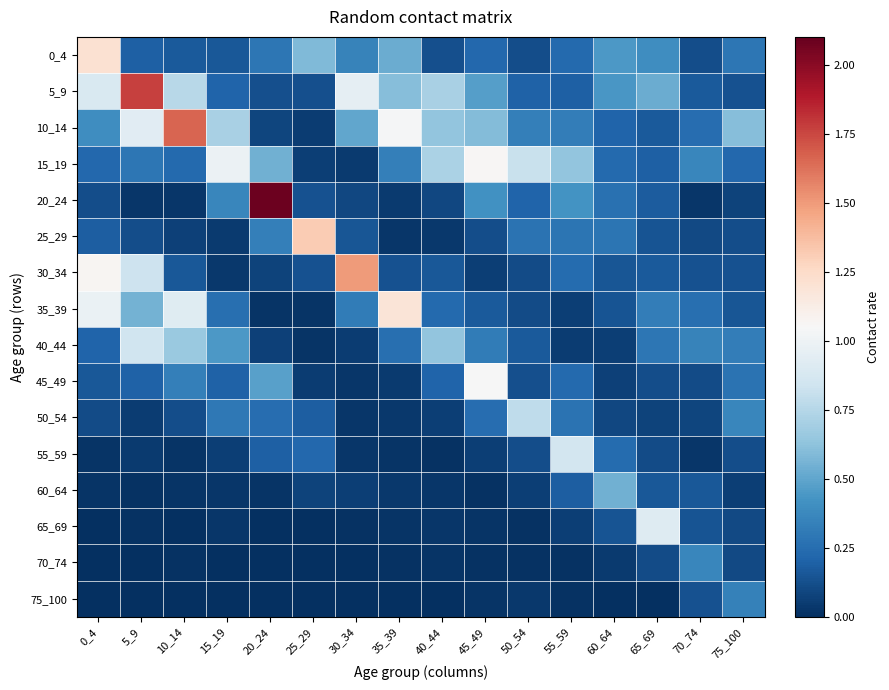

Rank the series by their maximum value, from highest to lowest.

20_24, 5_9, 10_14, 30_34, 25_29, 0_4, 35_39, 15_19, 45_49, 65_69, 55_59, 40_44, 50_54, 60_64, 70_74, 75_100